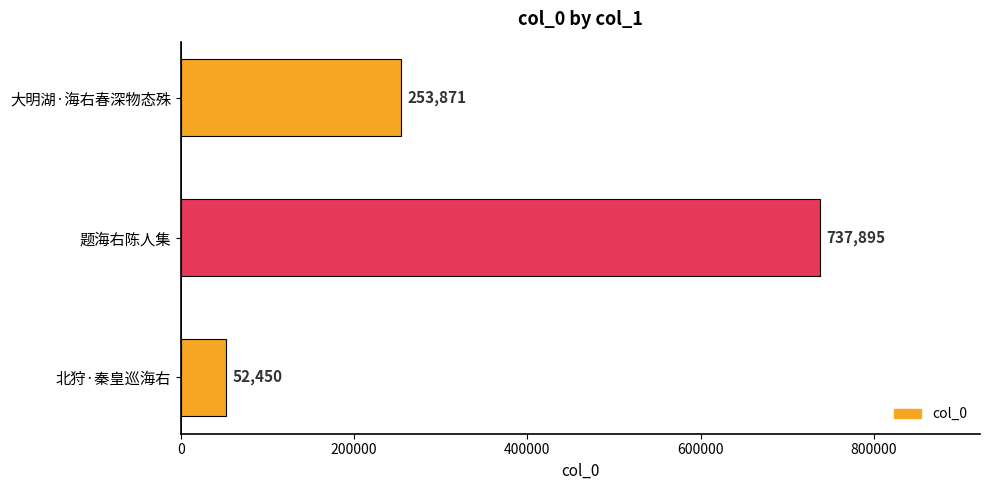

Which label corresponds to the largest value in the chart?

题海右陈人集